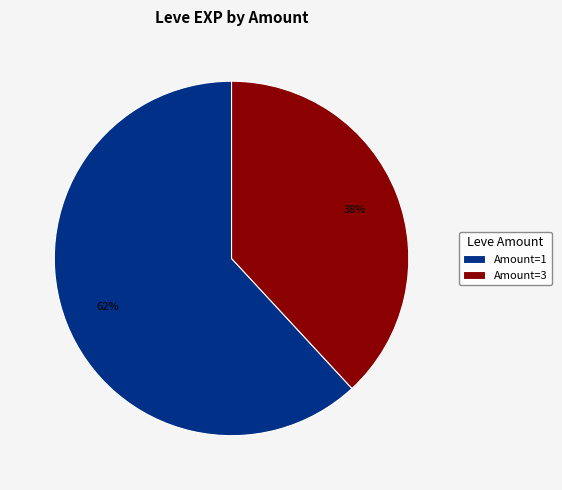

Is it true that Amount=1 is 62% of the pie?

True